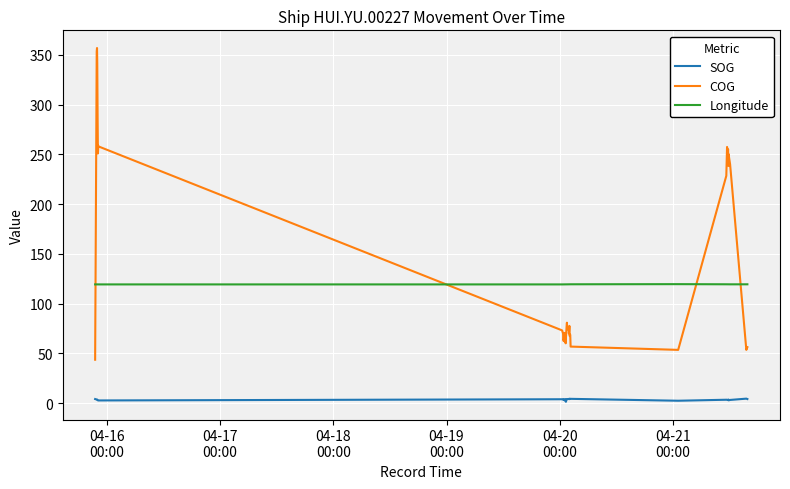

Which series has the largest range (max minus min)?

COG